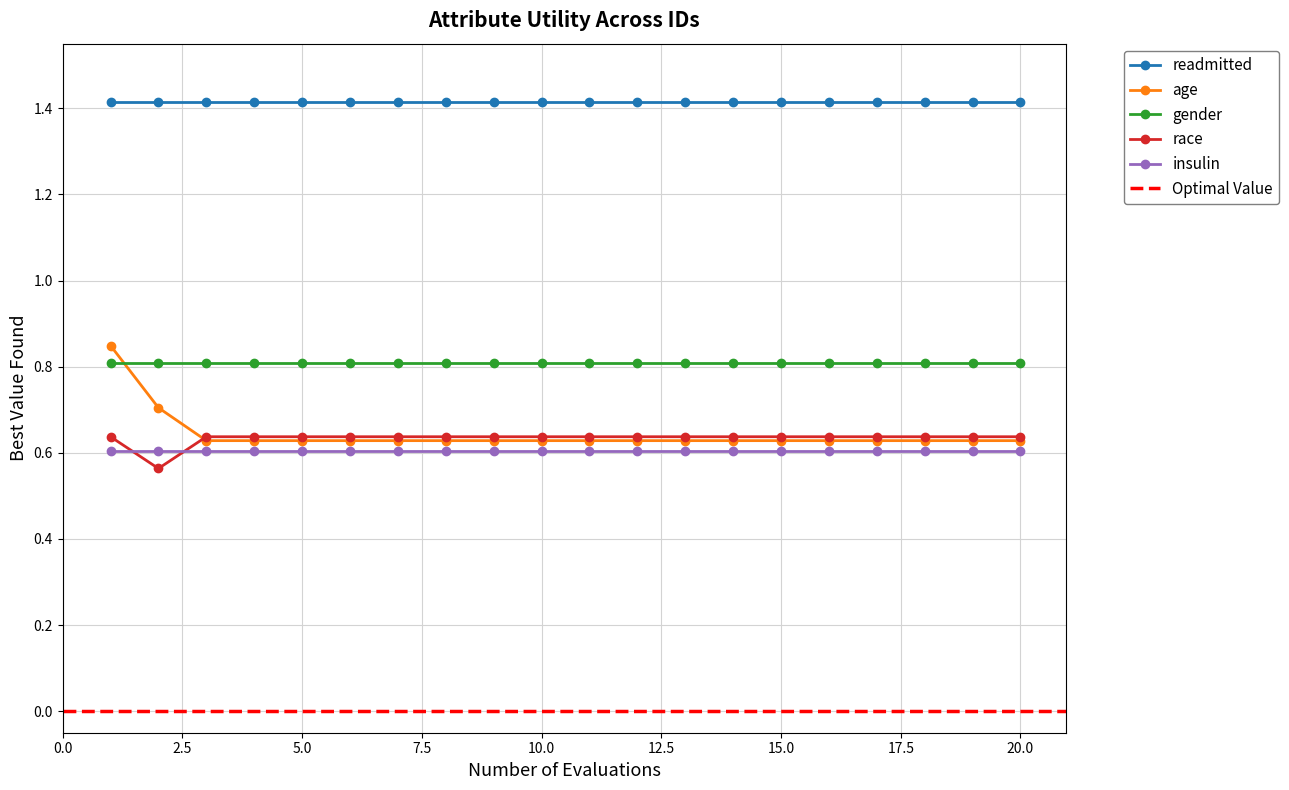

List the labels in order of gender value, largest first.

0, 1, 2, 3, 4, 5, 6, 7, 8, 9, 10, 11, 12, 13, 14, 15, 16, 17, 18, 19